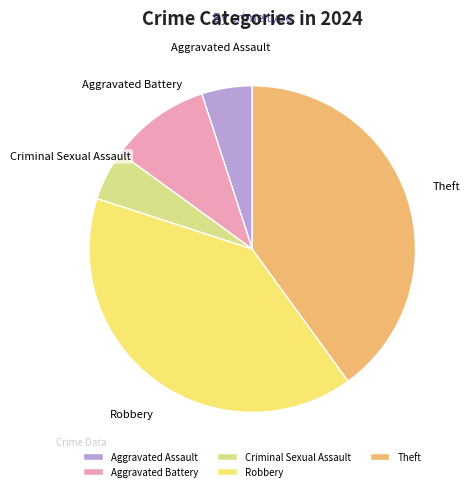

True or false: Criminal Sexual Assault accounts for 5% of the total.

True